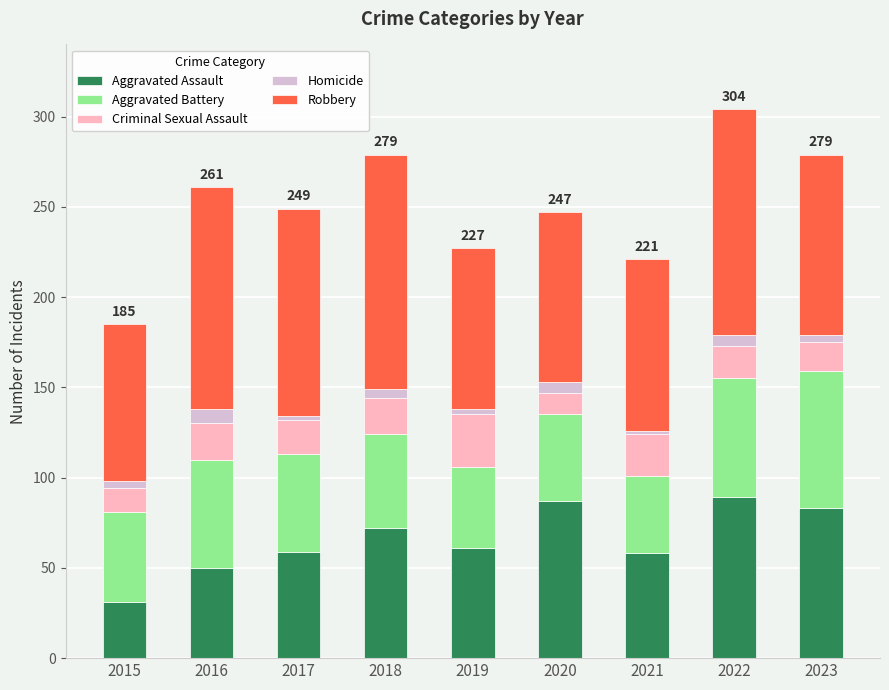

What is the lowest value of the Aggravated Assault series?

31